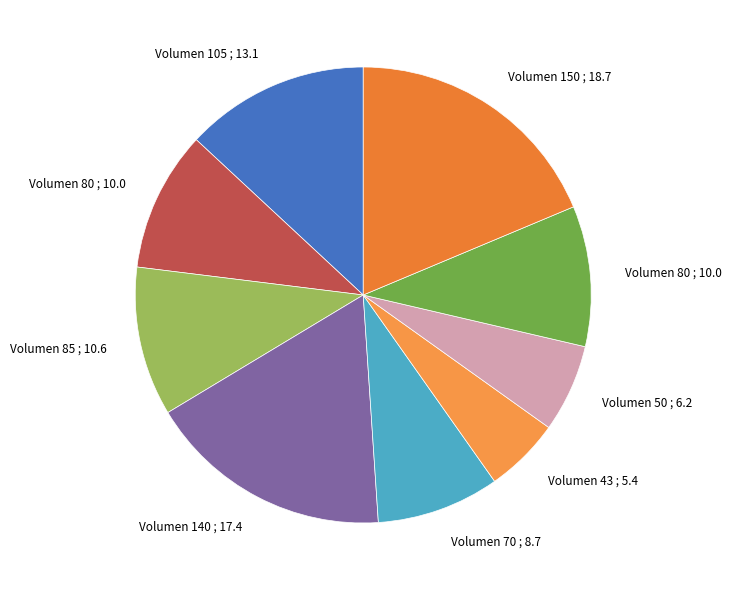

How many segments does this pie chart have?

9